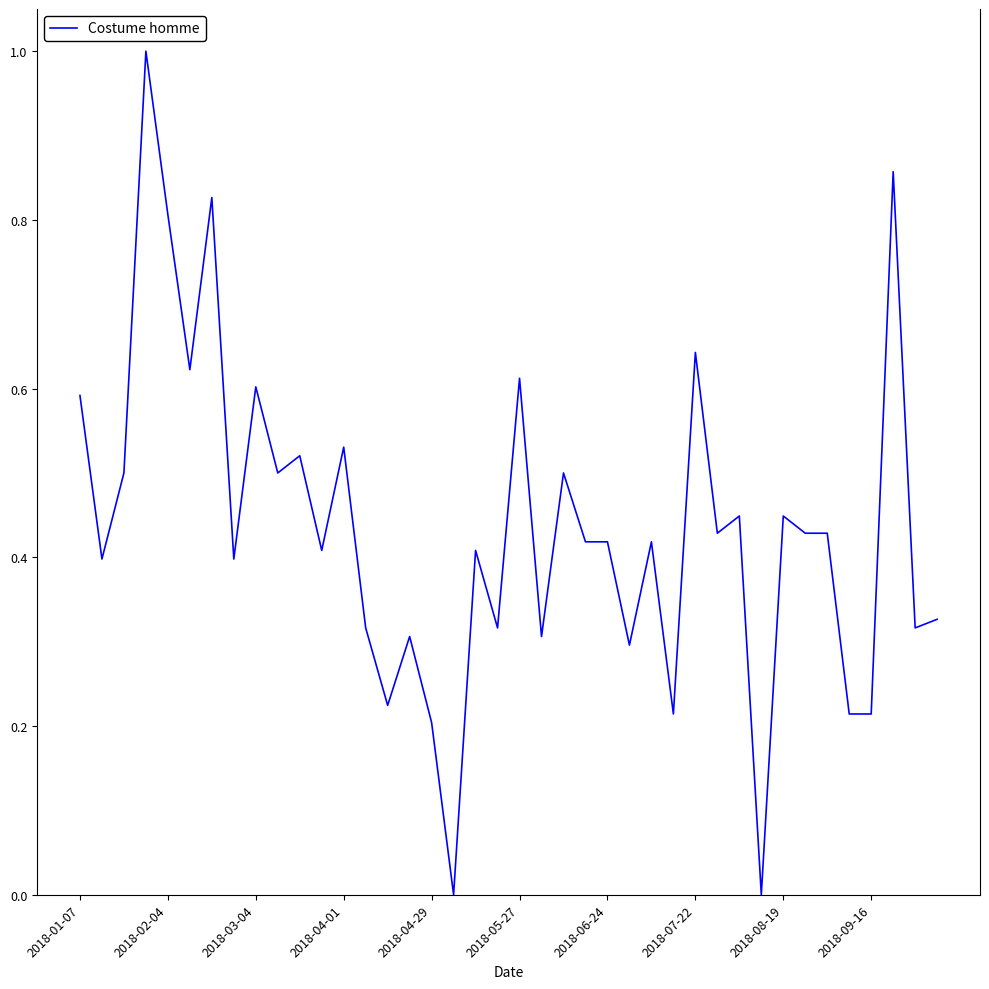

What is the difference between the maximum and minimum values?

1.0